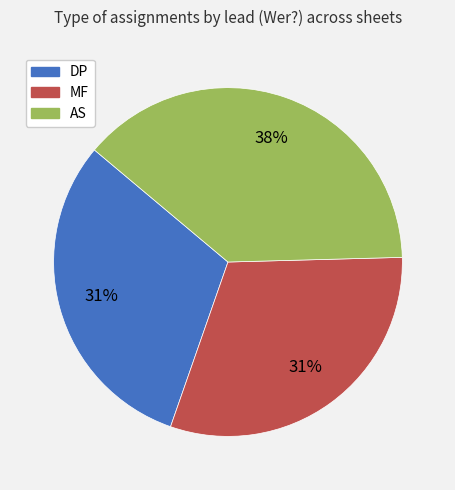

How many slices are in this pie chart?

3